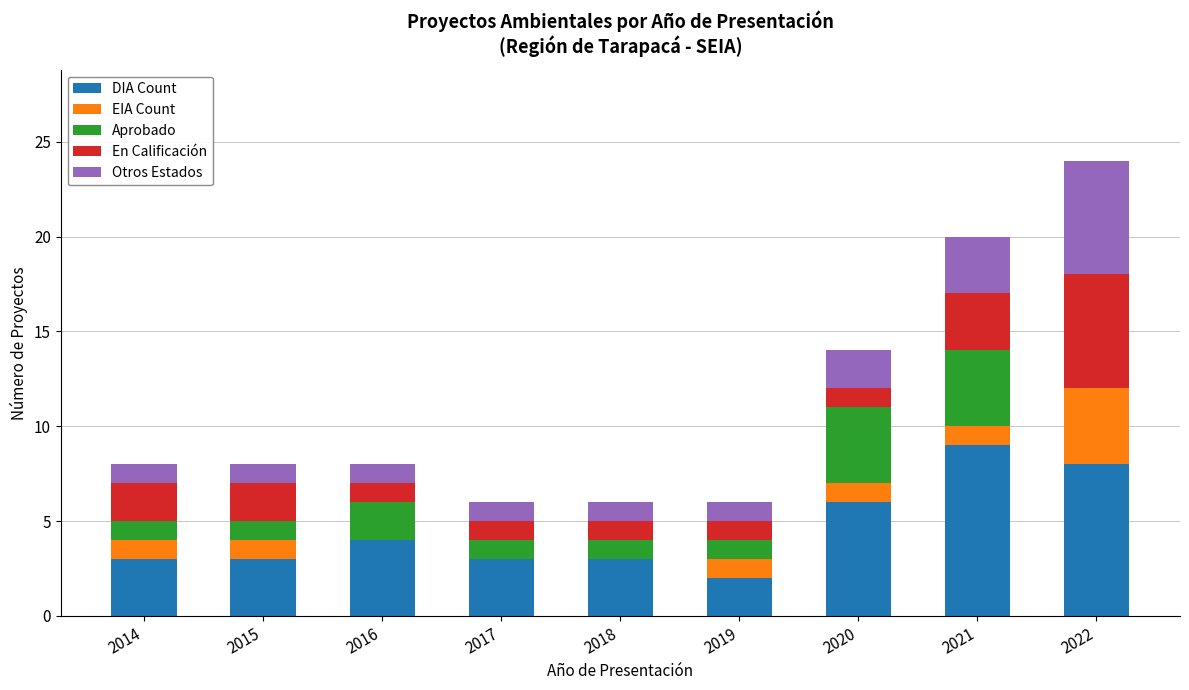

What is the total value across all series at 2017?

6